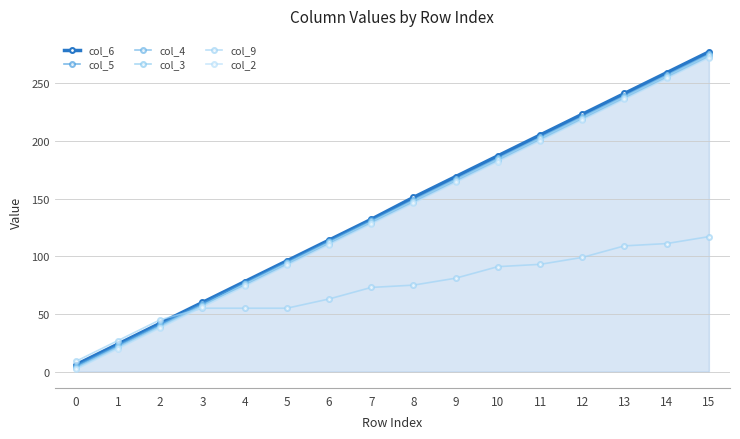

True or false: col_5 has a value of 131 at 7.

True